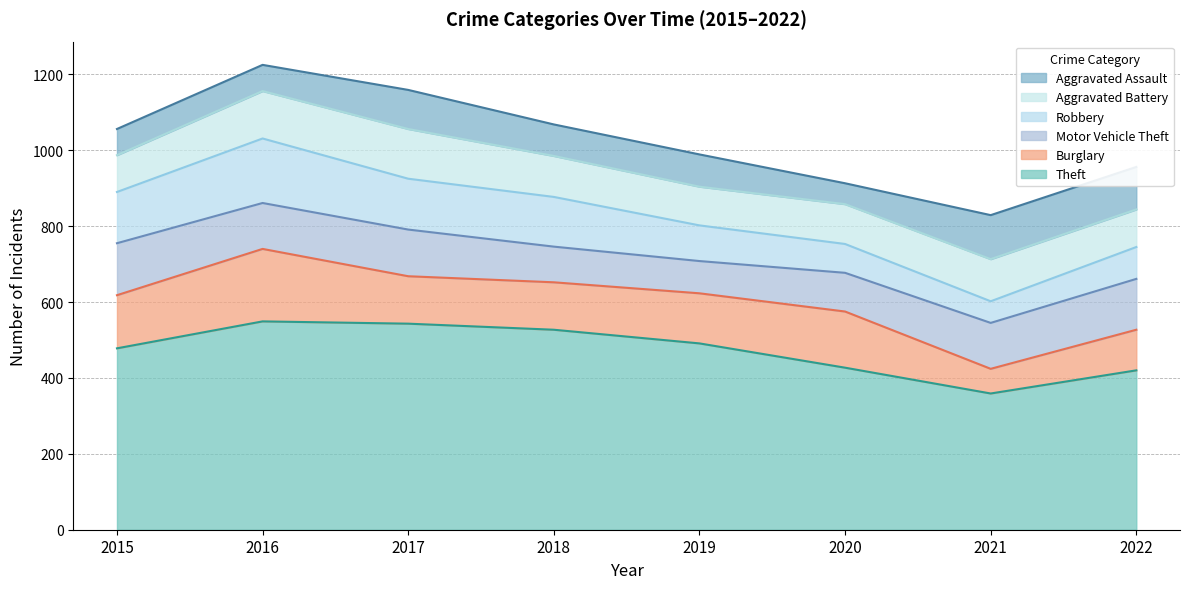

How many values in the Motor Vehicle Theft series are below 121?

3